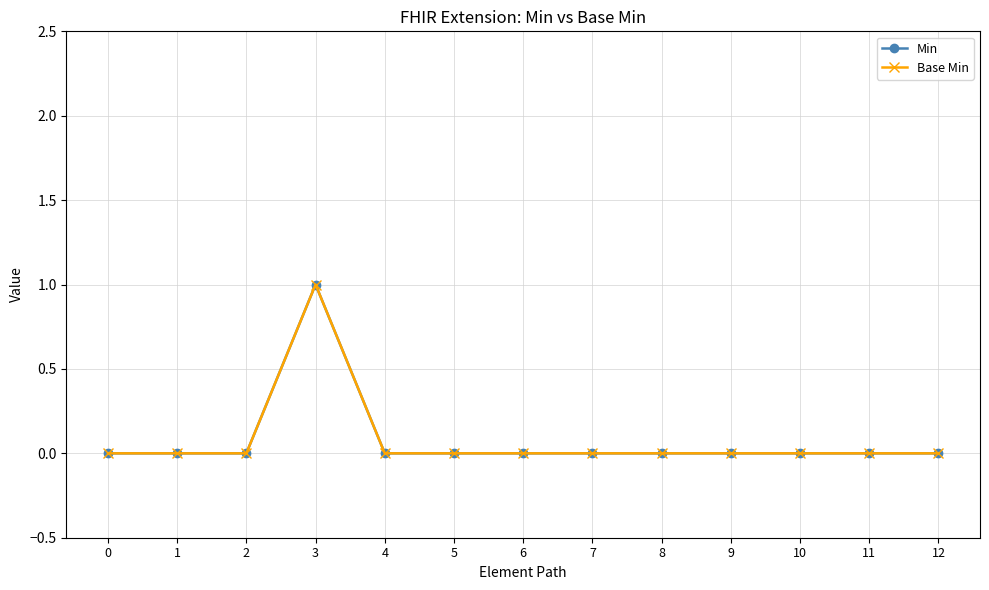

The value of Min at 5 is 0. True or false?

True